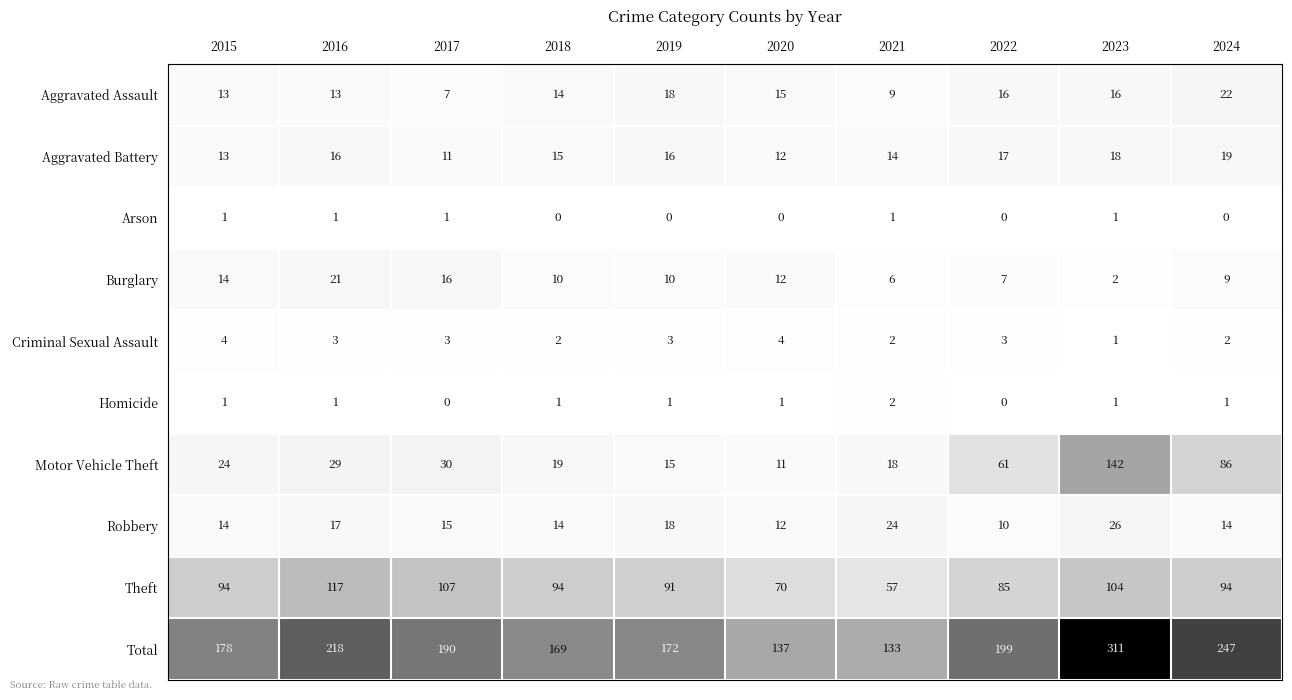

Rank the series by their maximum value, from lowest to highest.

Arson, Homicide, Criminal Sexual Assault, Aggravated Battery, Burglary, Aggravated Assault, Robbery, Theft, Motor Vehicle Theft, Total